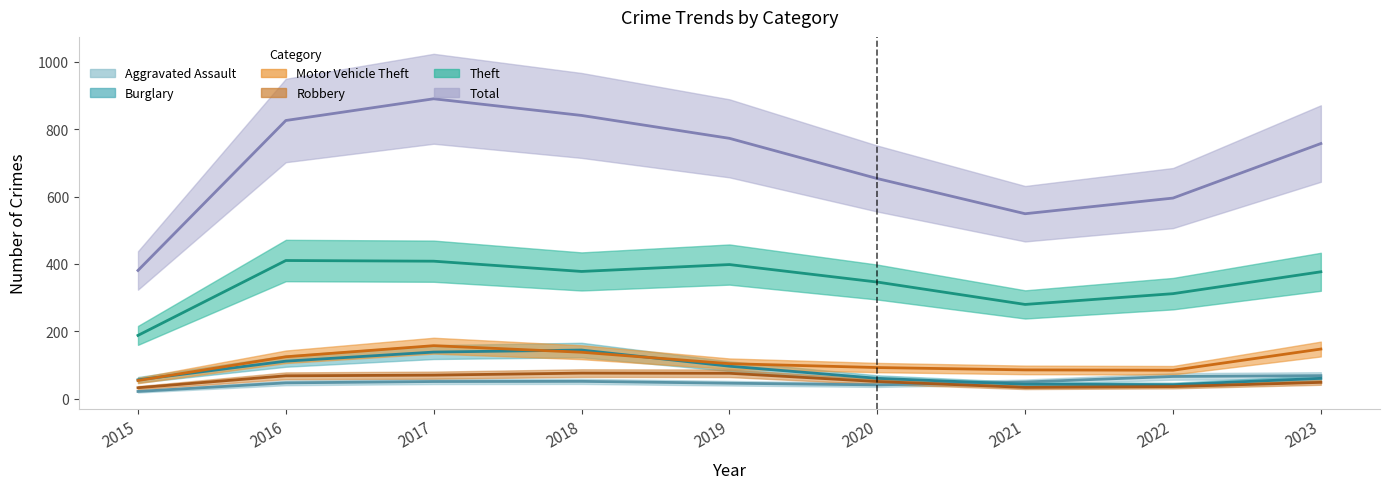

Is it true that Motor Vehicle Theft equals 113 at 2022?

False